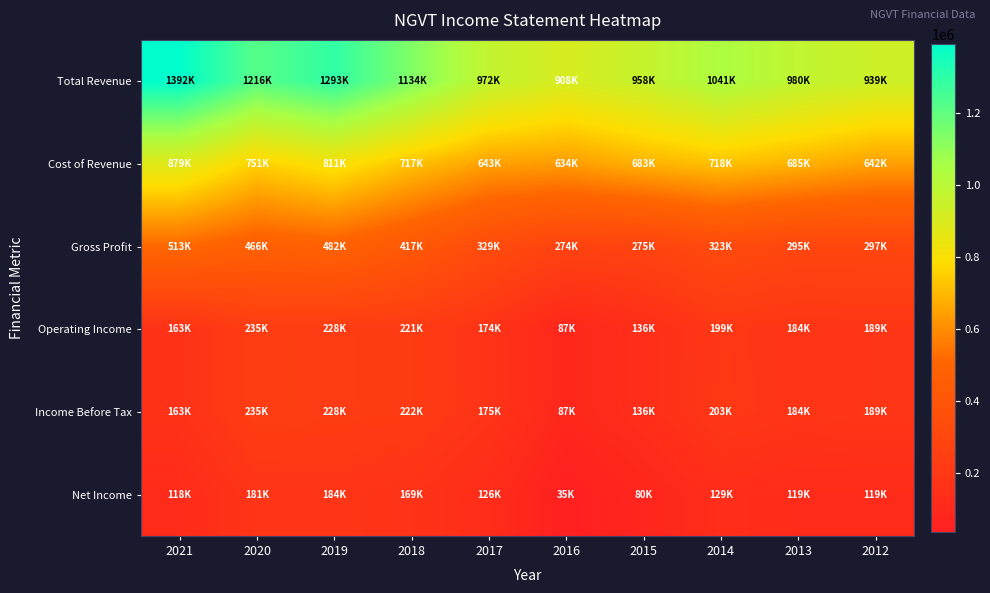

At 2019, list the series in order from smallest to largest.

Net Income, Operating Income, Income Before Tax, Gross Profit, Cost of Revenue, Total Revenue